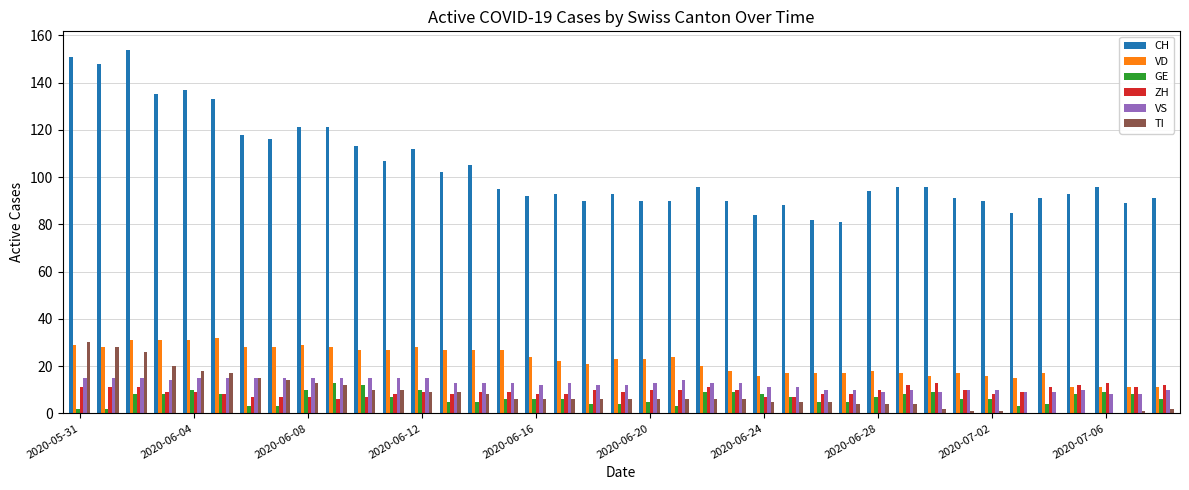

Which series has the largest total across all categories?

CH